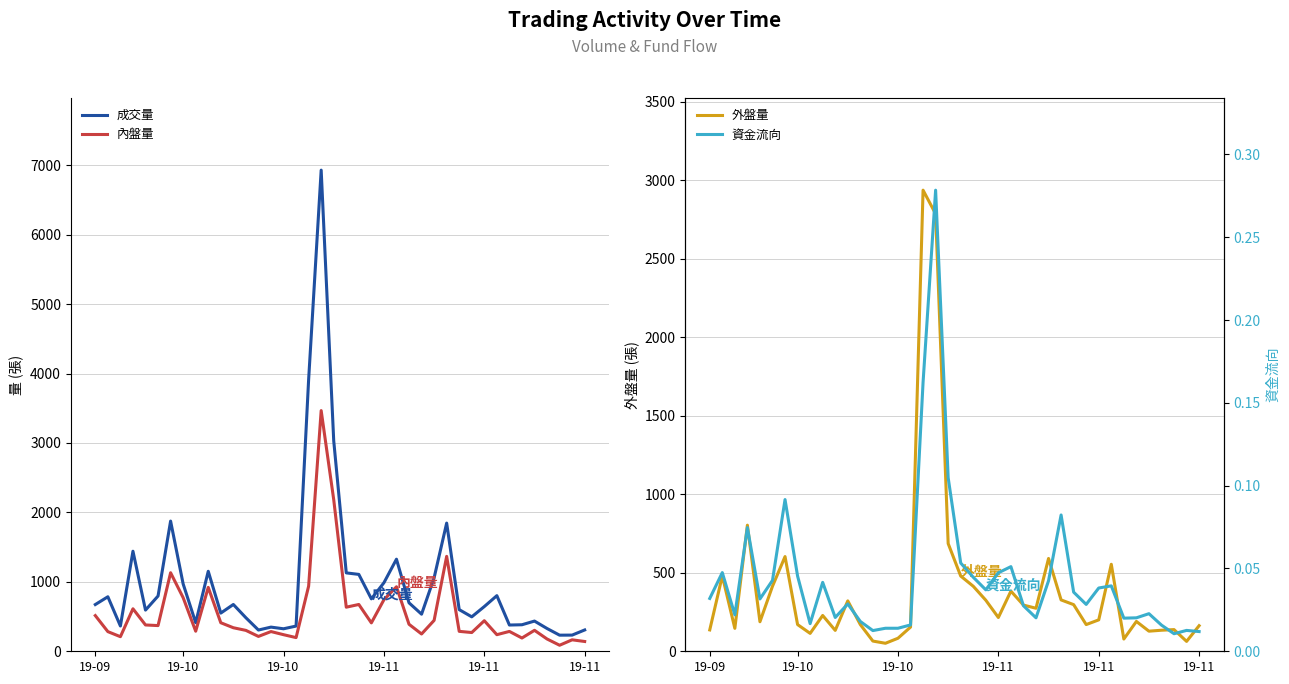

Does the chart have visible grid lines?

Yes